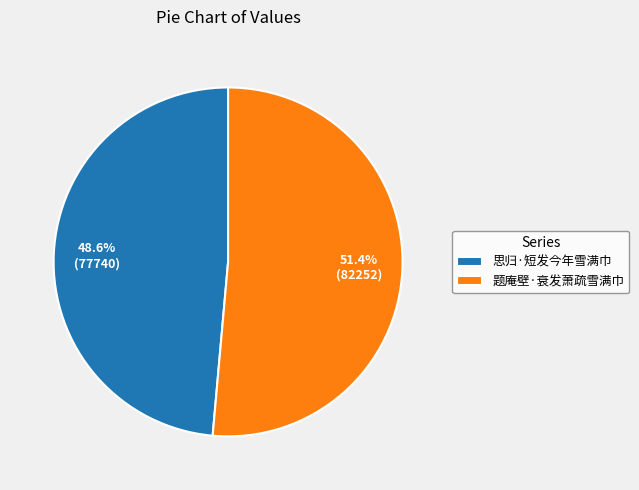

How many segments does this pie chart have?

2